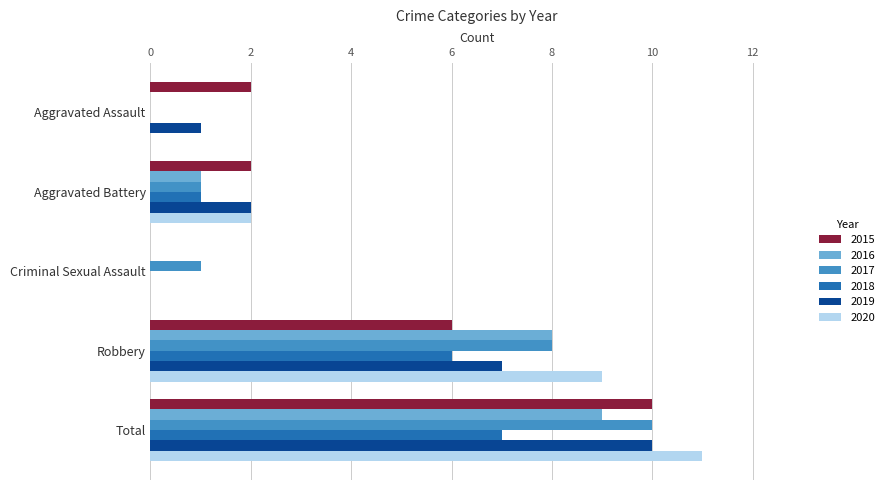

What is the highest value of the 2017 series?

10